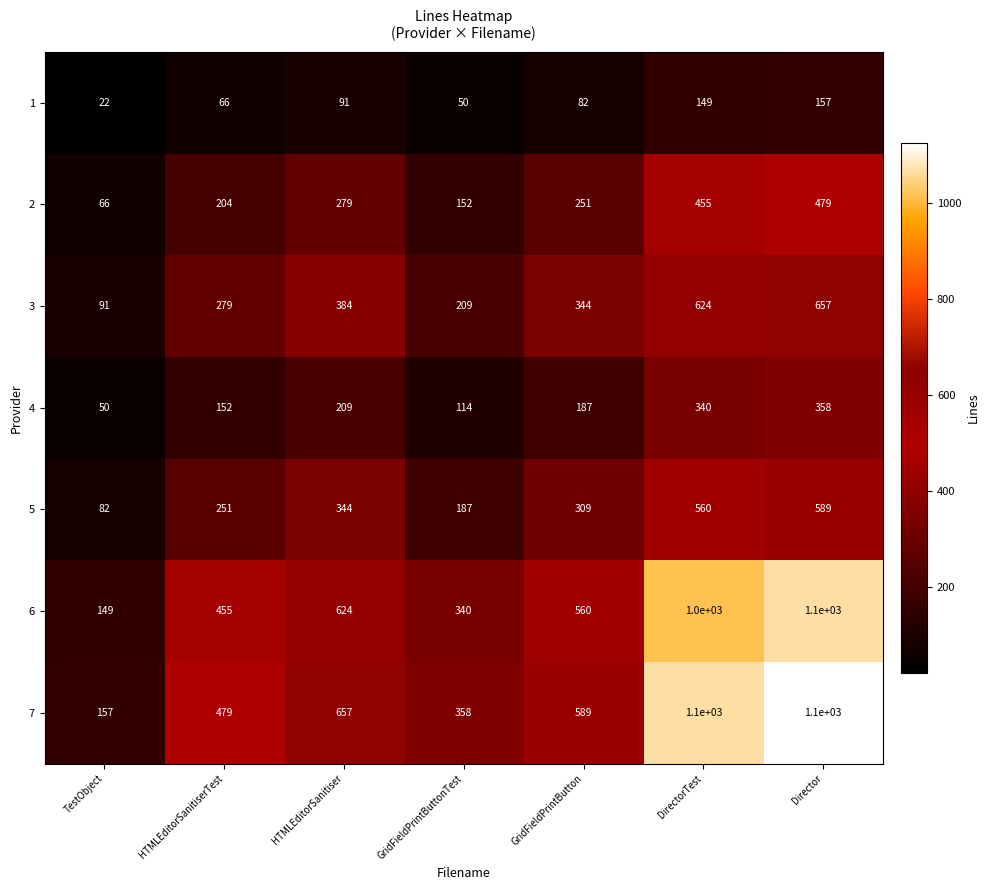

Read the 7 value at DirectorTest.

1100